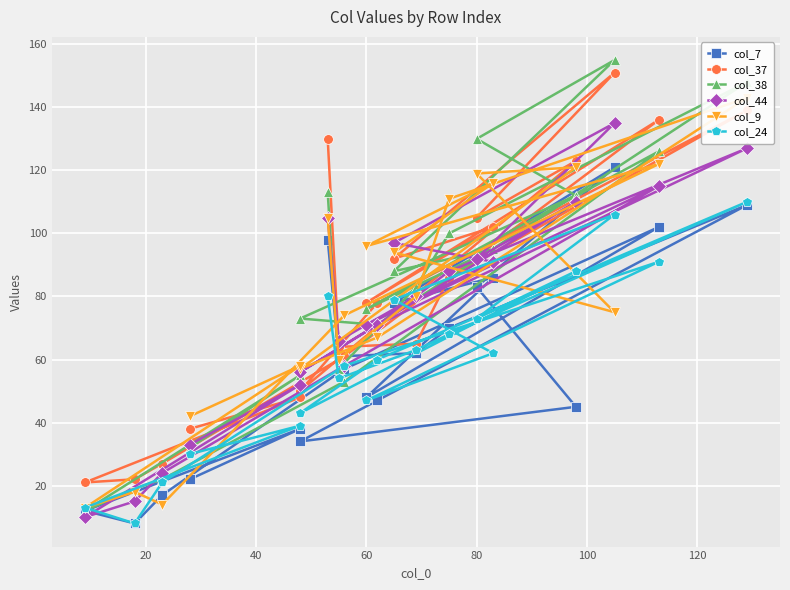

What is the sum of all col_44 values?

1496